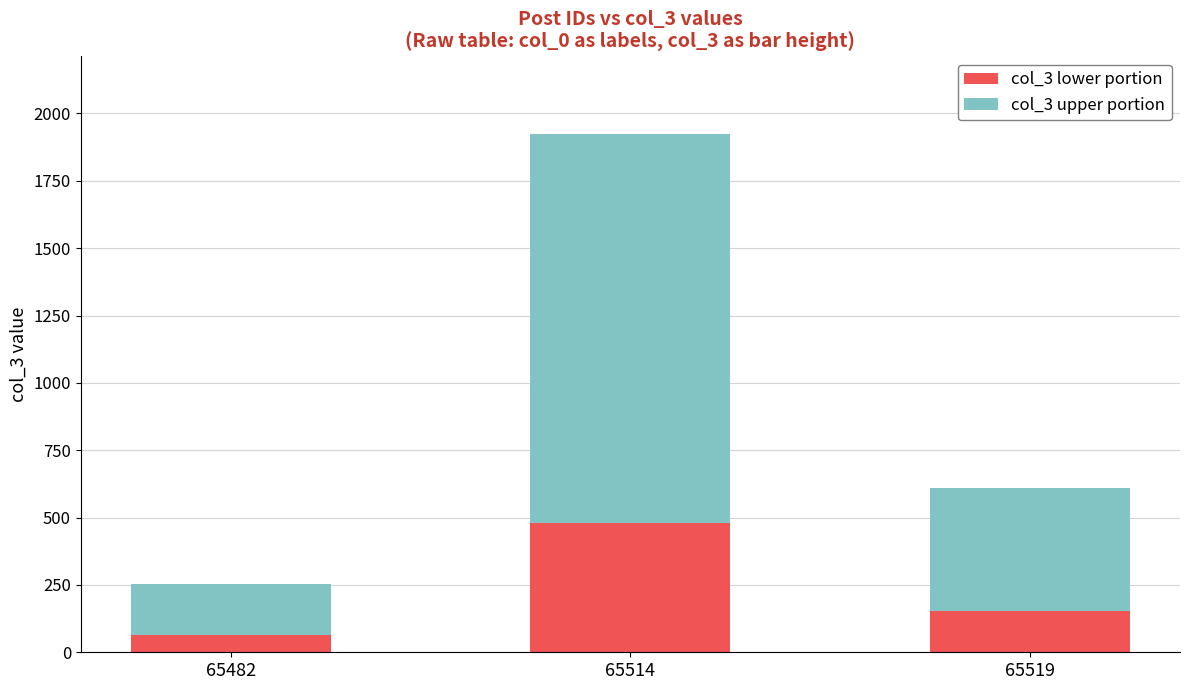

True or false: col_3 lower portion has a value of 153 at 65519.

True